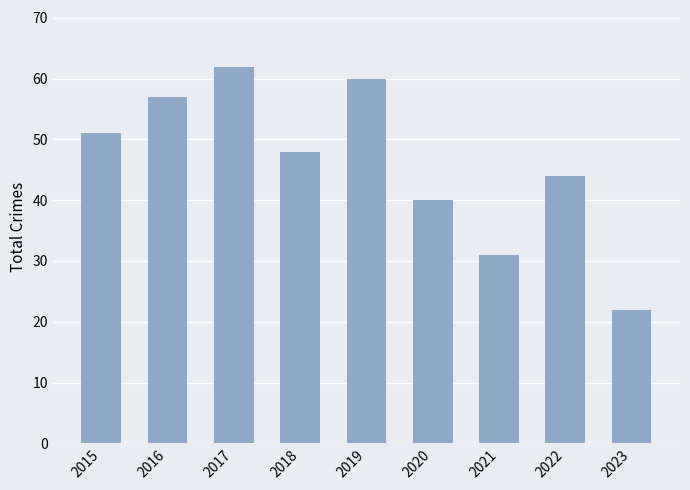

The value at 2020 is 40. True or false?

True